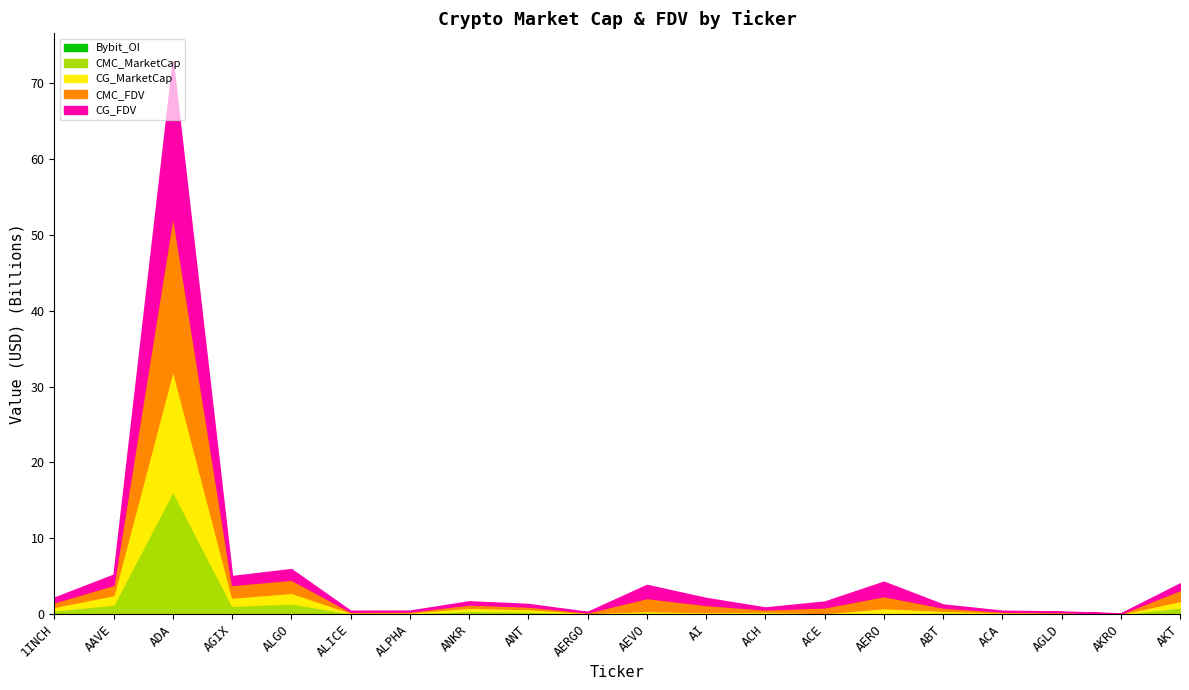

At how many categories does at least one series exceed 7834433918?

1